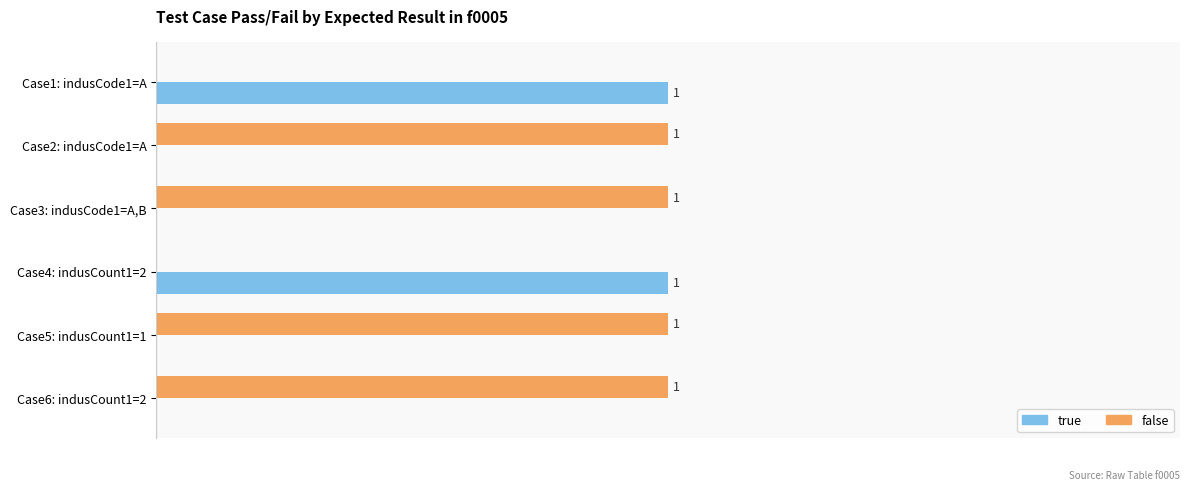

Which series has the largest total across all categories?

false